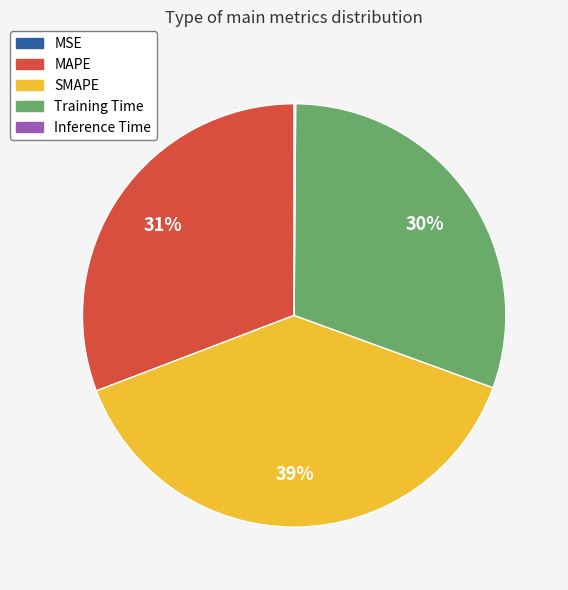

Which category has the biggest portion of the pie?

SMAPE